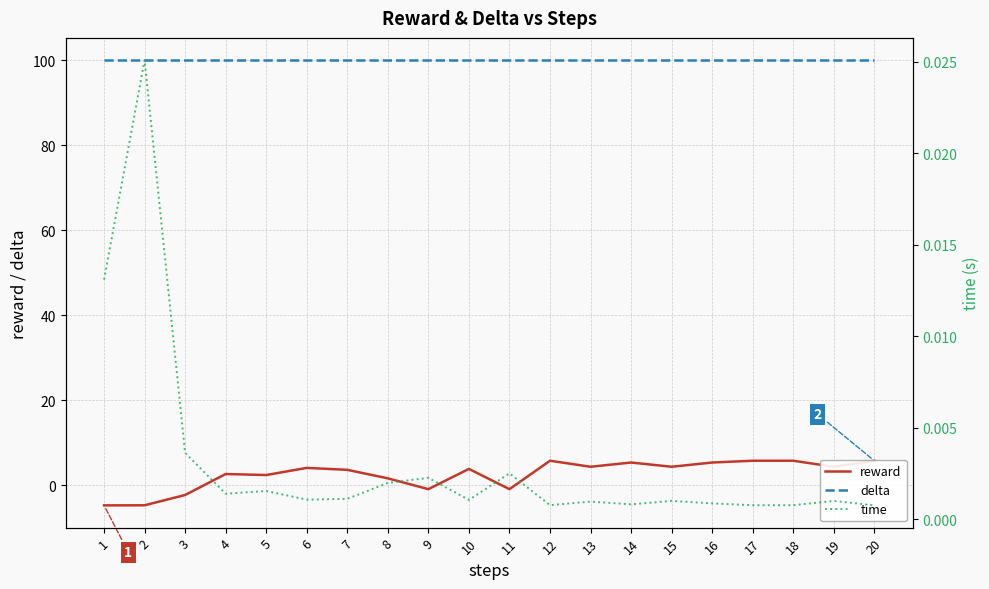

Is the value of reward at 18 greater than the value of time at 5?

Yes